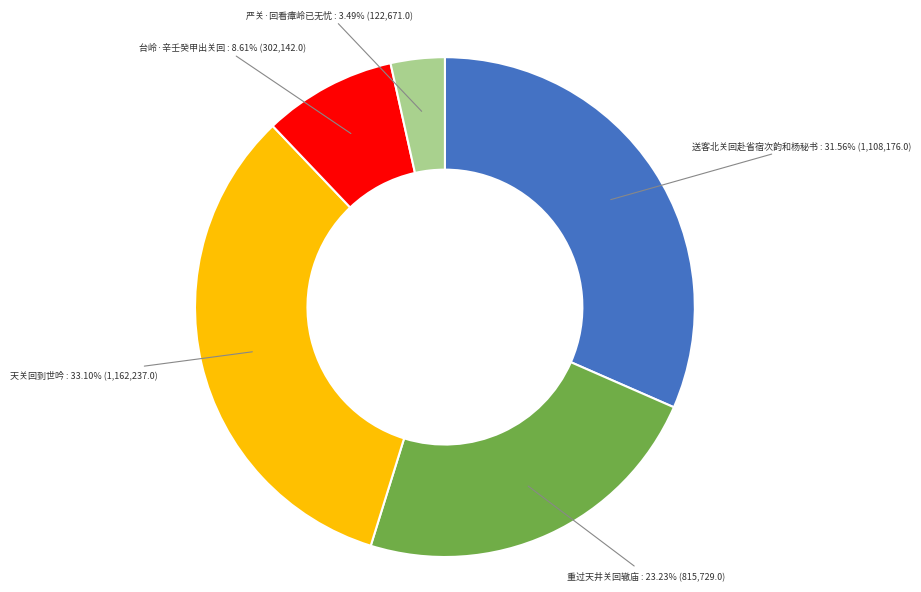

Between 严关·回看瘴岭已无忧 and 送客北关回赴省宿次韵和杨秘书, which is larger?

送客北关回赴省宿次韵和杨秘书